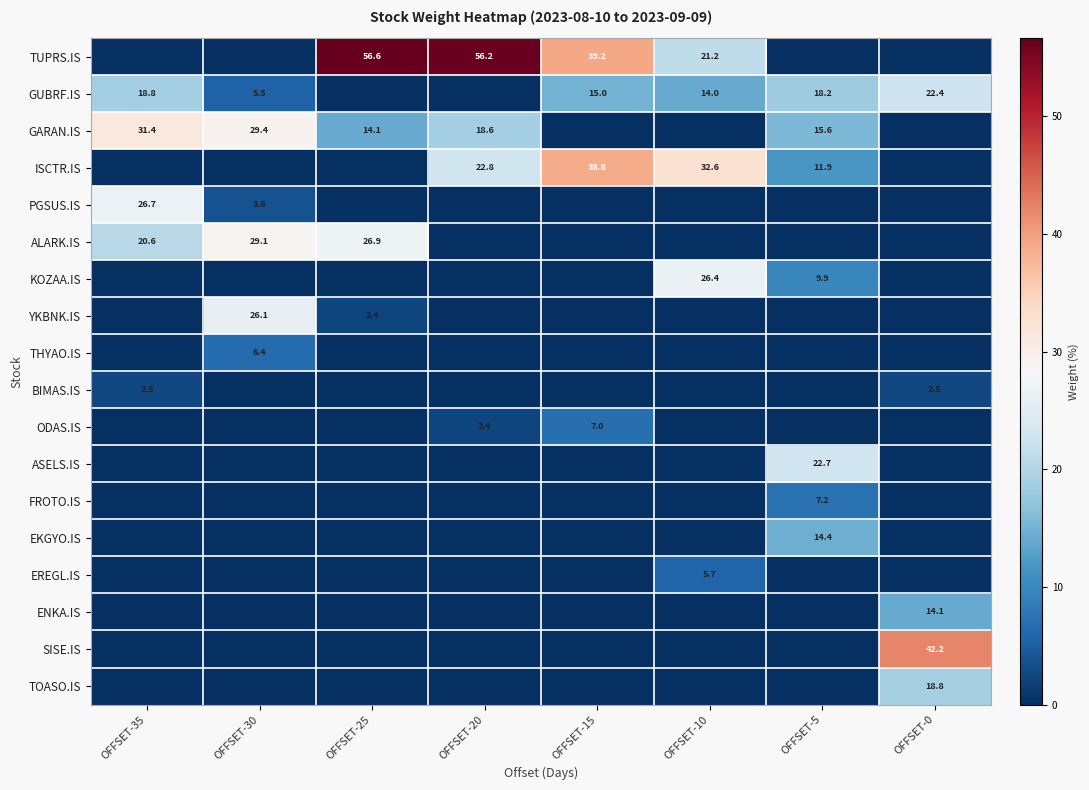

The value of ODAS.IS at OFFSET-15 is 7.0. True or false?

True